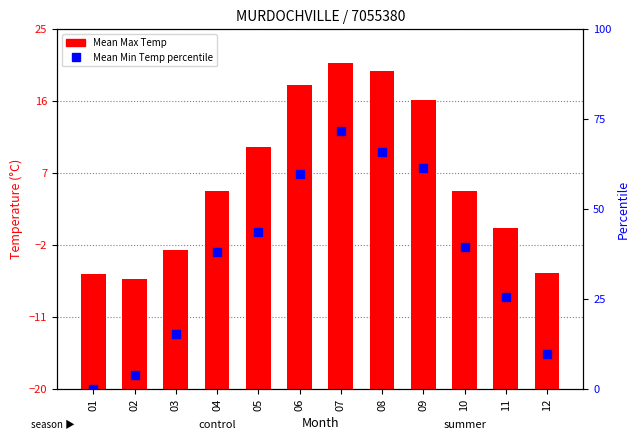

Rank the categories by Mean Max Temp value from highest to lowest.

07, 08, 06, 09, 05, 04, 10, 11, 03, 12, 01, 02